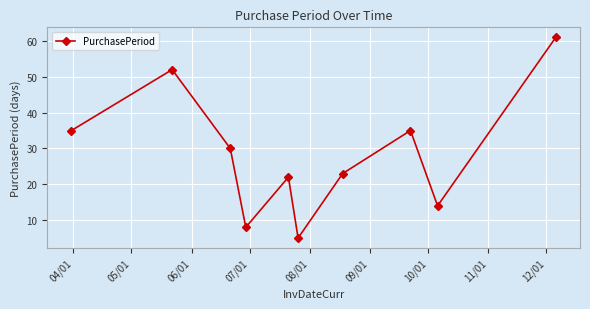

What is the maximum value shown in the chart?

61